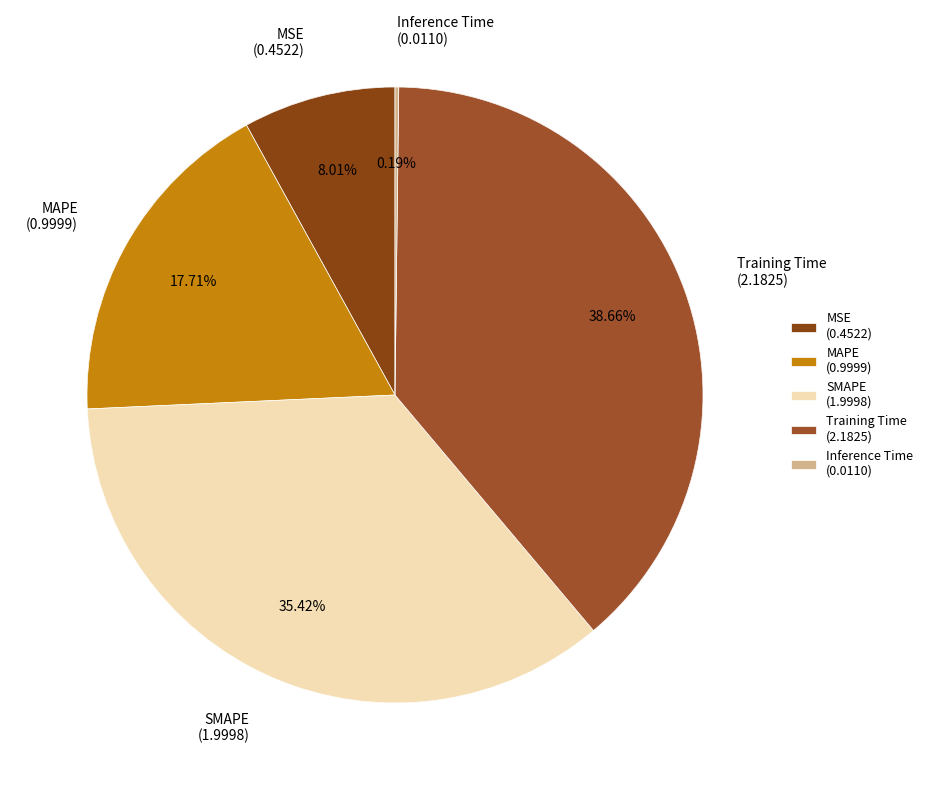

Count the number of slices in the pie.

5